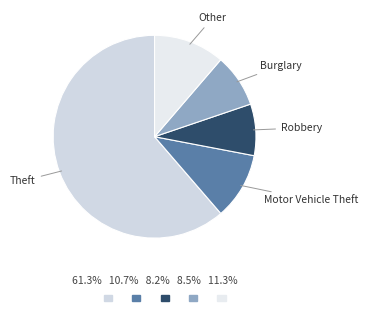

Which category accounts for the majority?

Theft